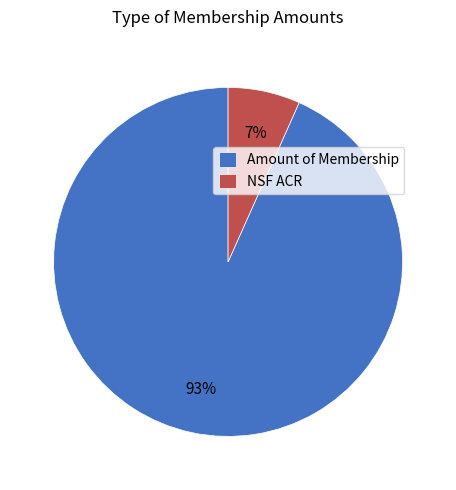

Which category has the biggest portion of the pie?

Amount of Membership